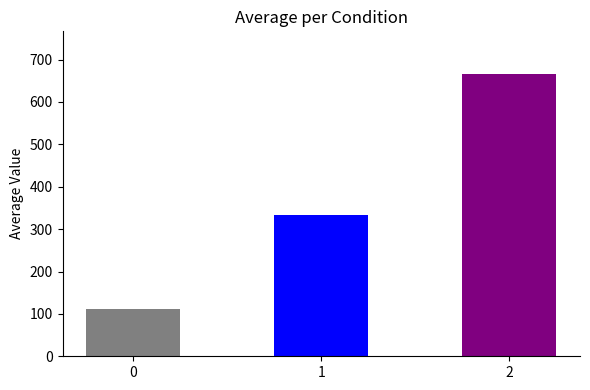

List the labels in order of value, largest first.

2, 1, 0